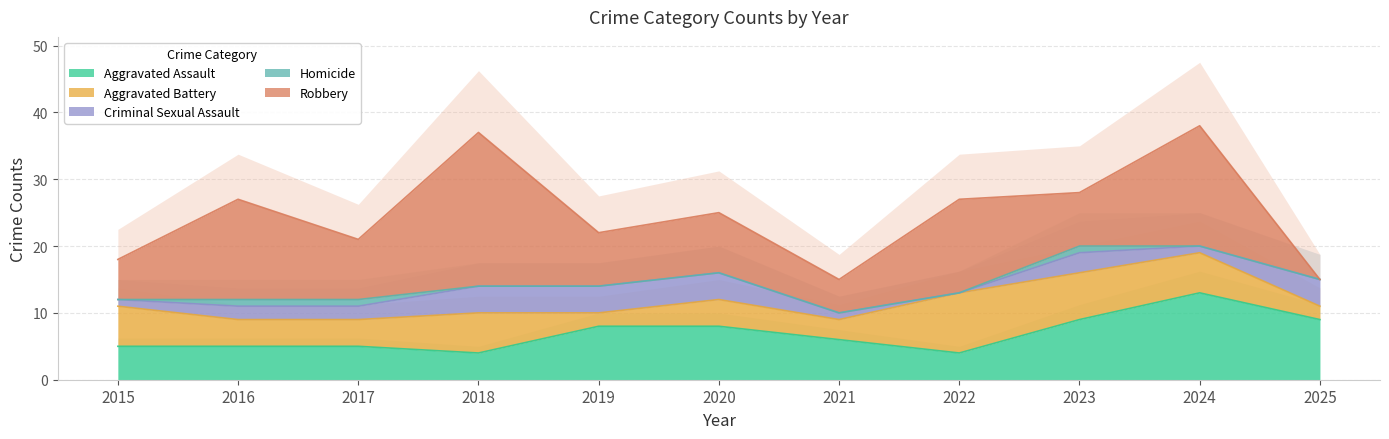

How many lines are shown in the chart?

5